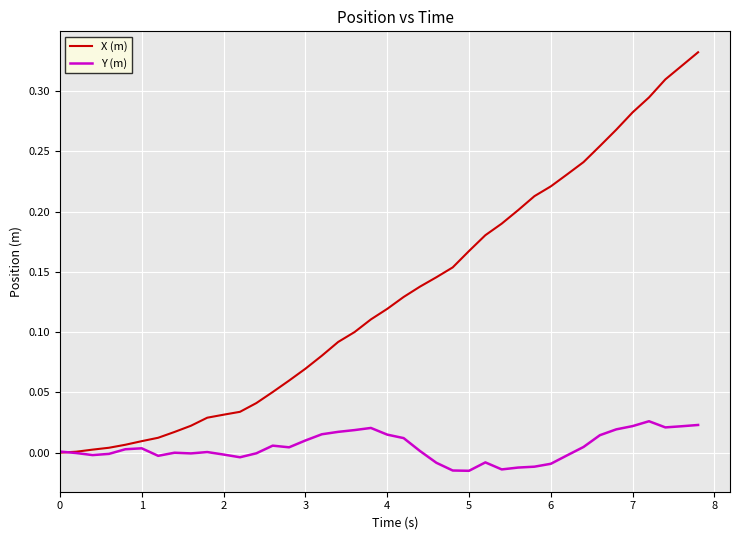

List the series in order of their peak value, lowest first.

Y (m), X (m)